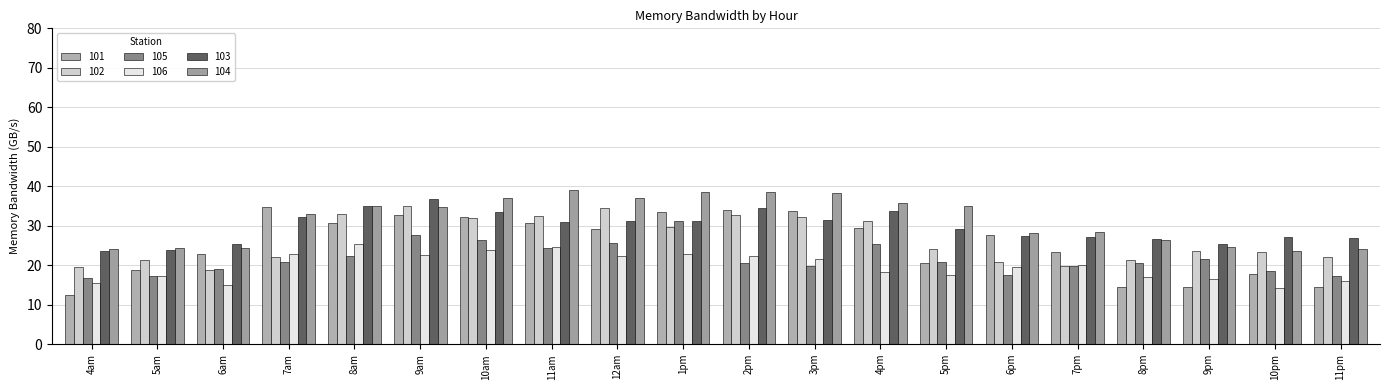

What is the minimum value shown in the chart?

12.4